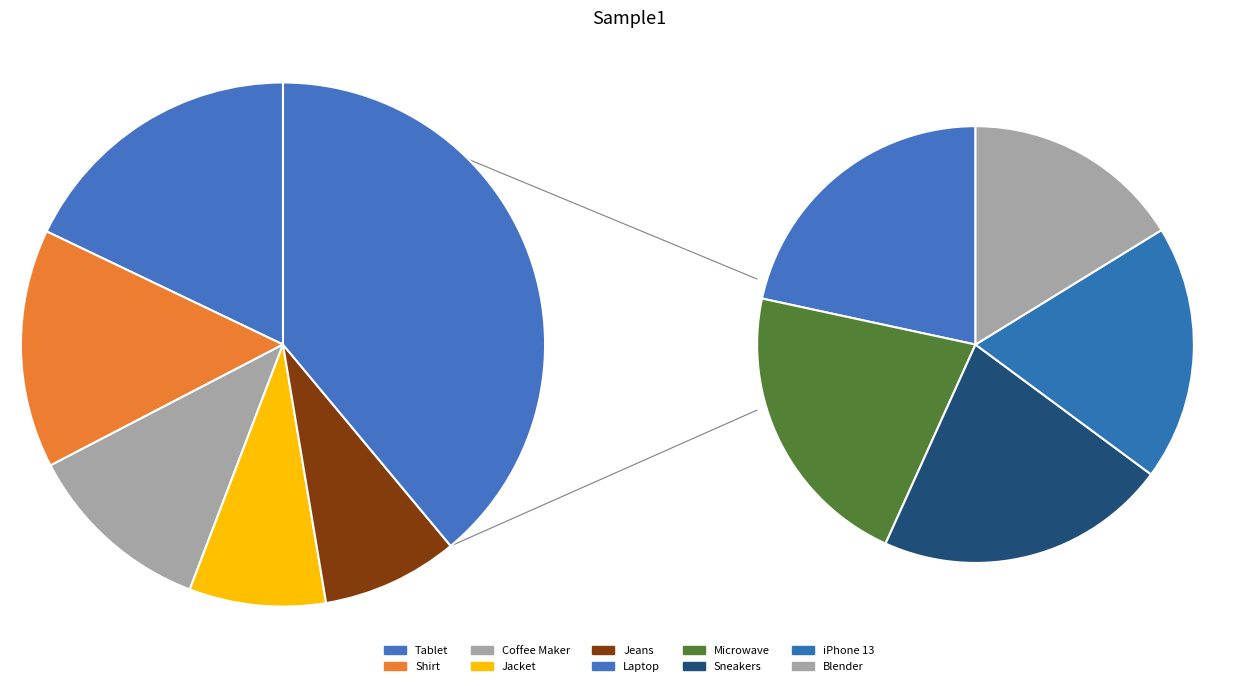

What is the smallest slice in the pie chart?

Blender